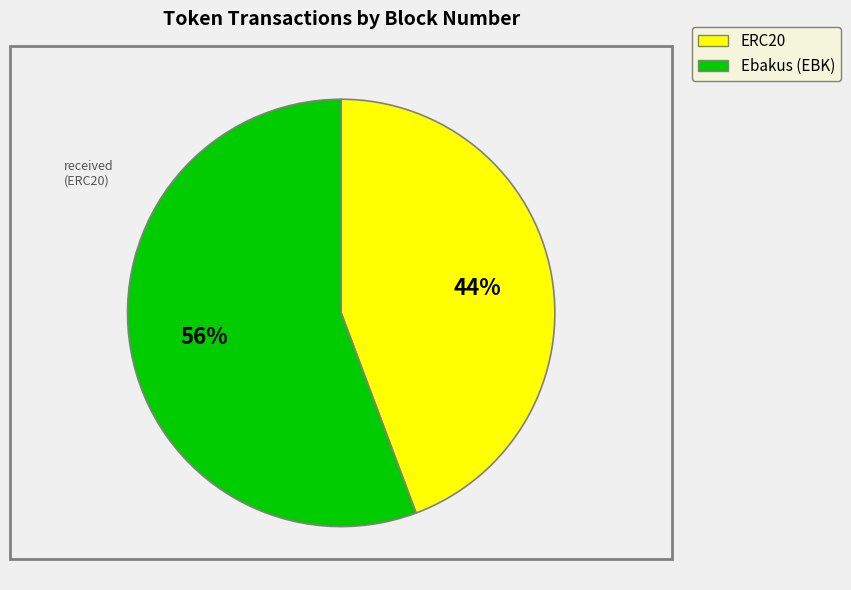

To the nearest percent, what is the average slice percentage?

50%